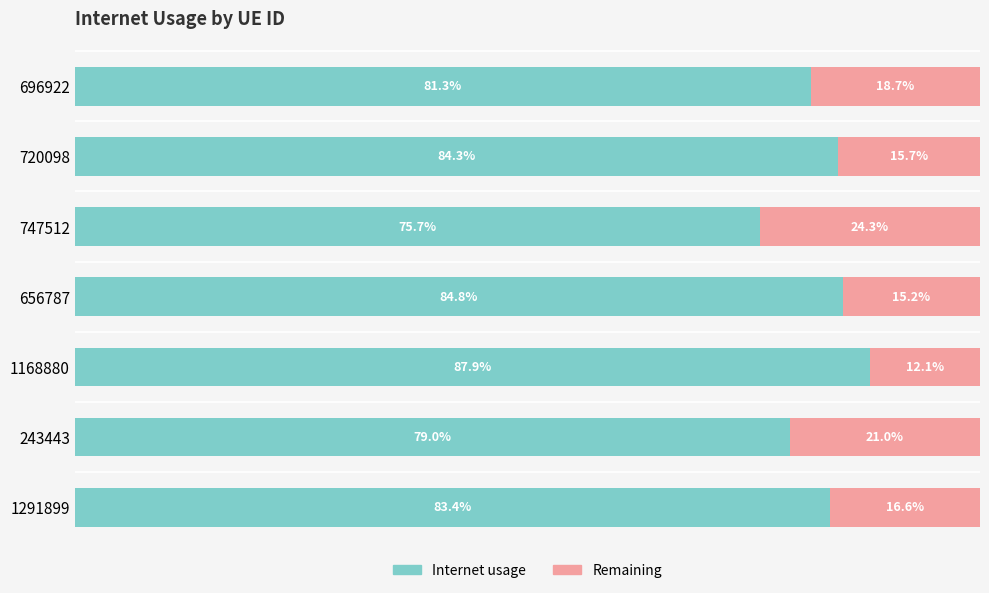

What is the value of the Internet usage bar at the 4th from the left?

0.8